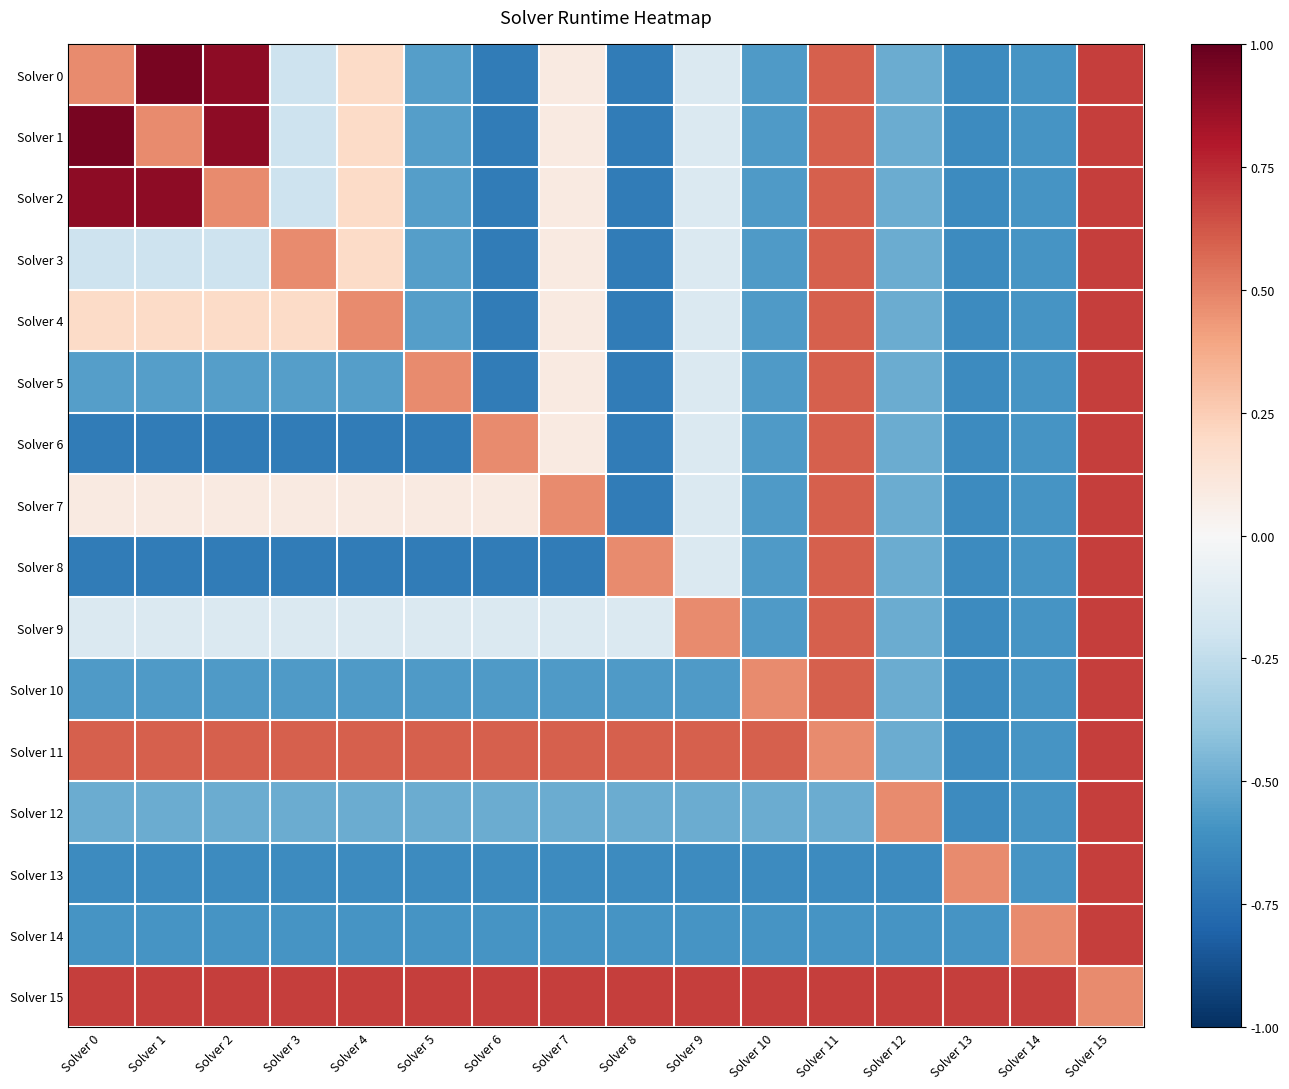

List the series in order of their peak value, lowest first.

Solver 3, Solver 4, Solver 5, Solver 6, Solver 7, Solver 8, Solver 9, Solver 10, Solver 11, Solver 12, Solver 13, Solver 14, Solver 15, Solver 2, Solver 0, Solver 1